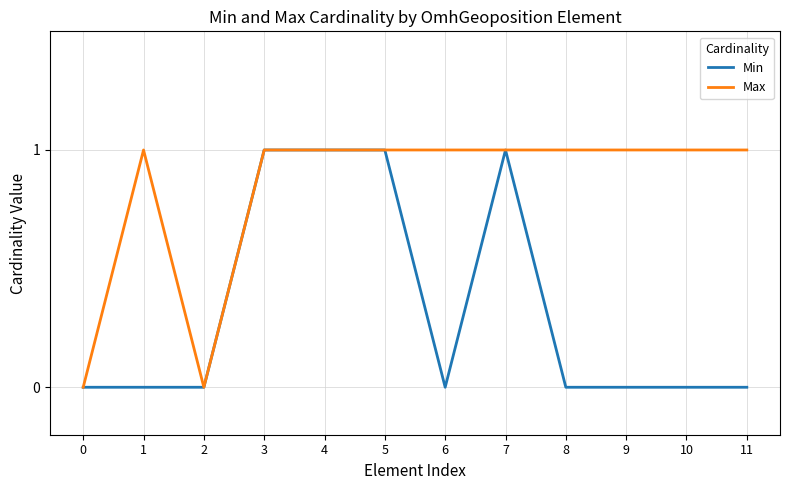

Rank the series by their average value, from highest to lowest.

Max, Min